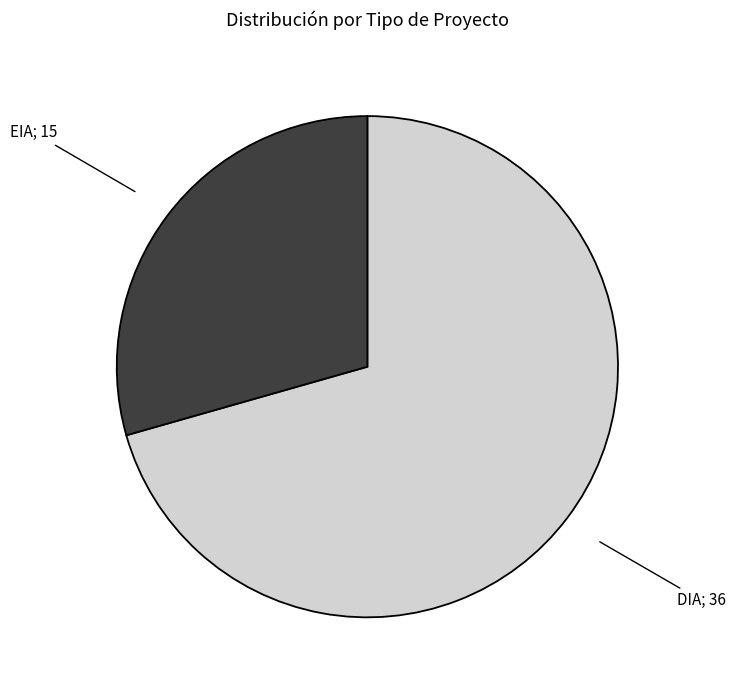

Is there any slice that represents more than half of the pie?

Yes